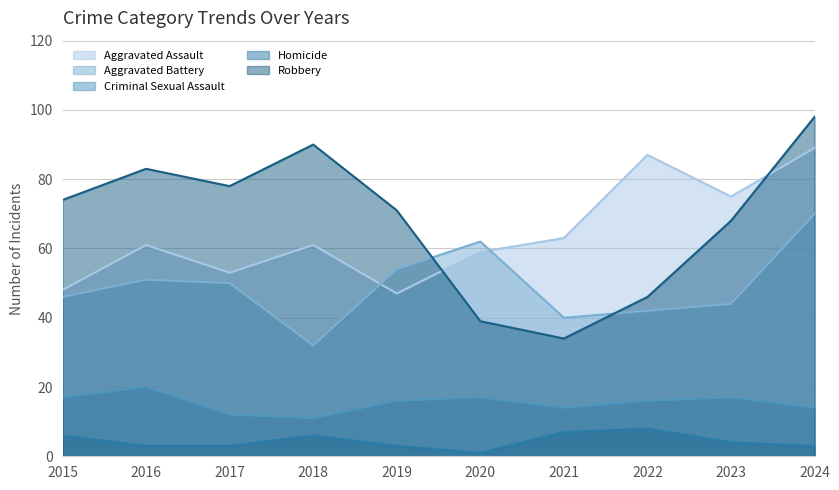

Which series has the largest range (max minus min)?

Robbery